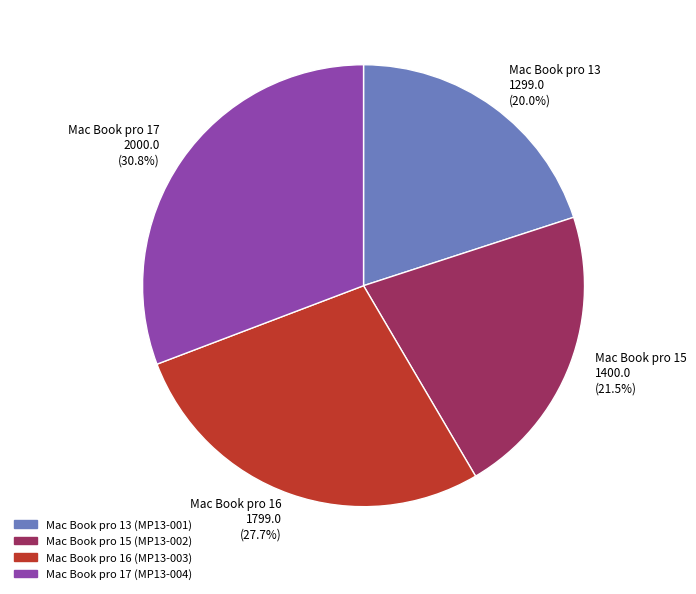

Does any single category account for the majority?

No